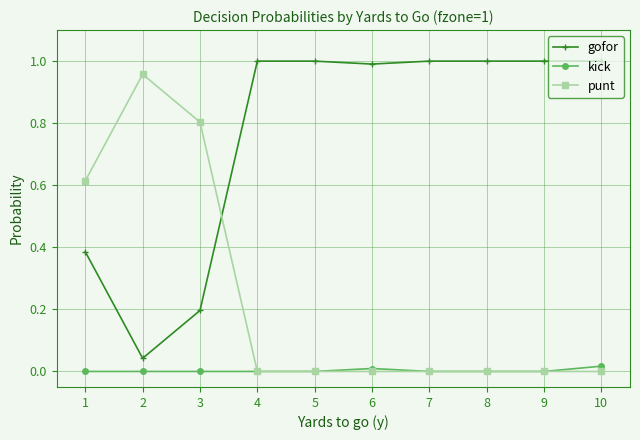

At how many categories does at least one series exceed 0?

10